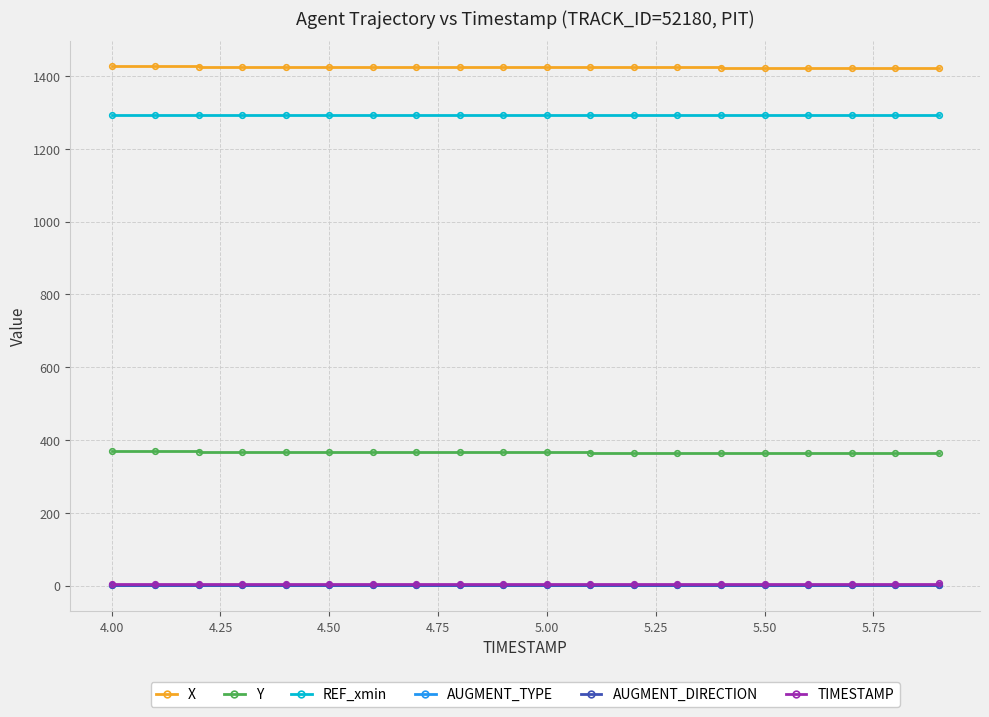

Is this an area chart (filled region under the line)?

No